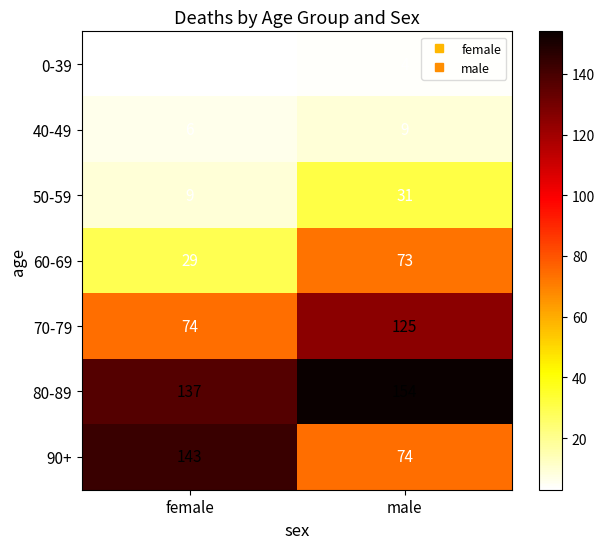

The value of 40-49 at male is 9. True or false?

True